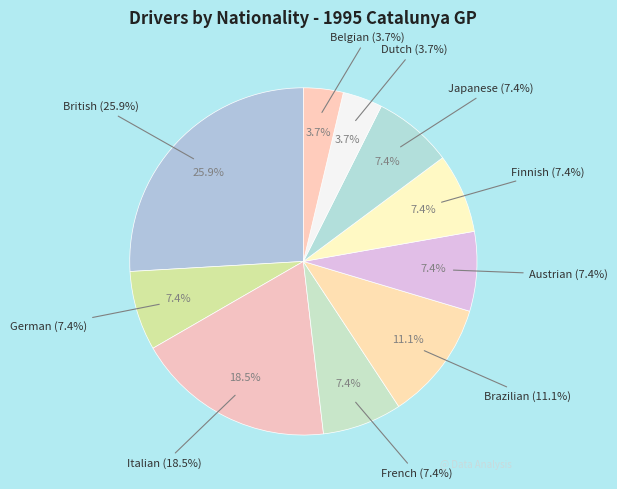

Is there a majority slice in this chart?

No